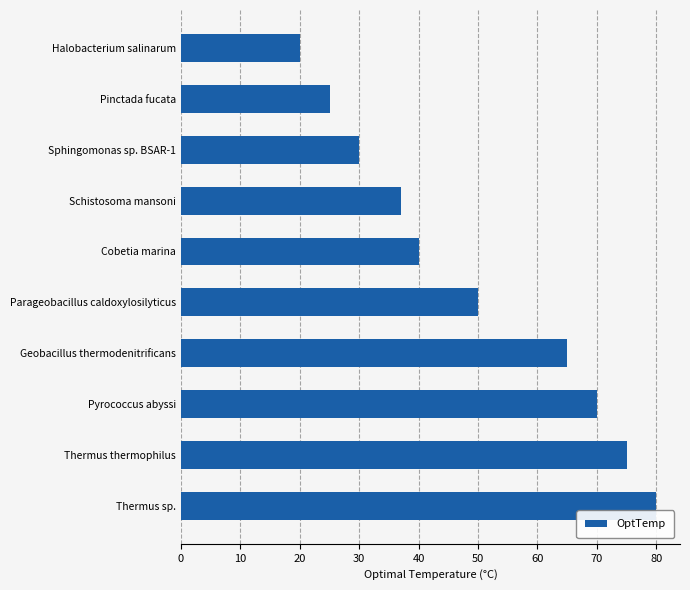

Does the chart contain stacked bars?

No